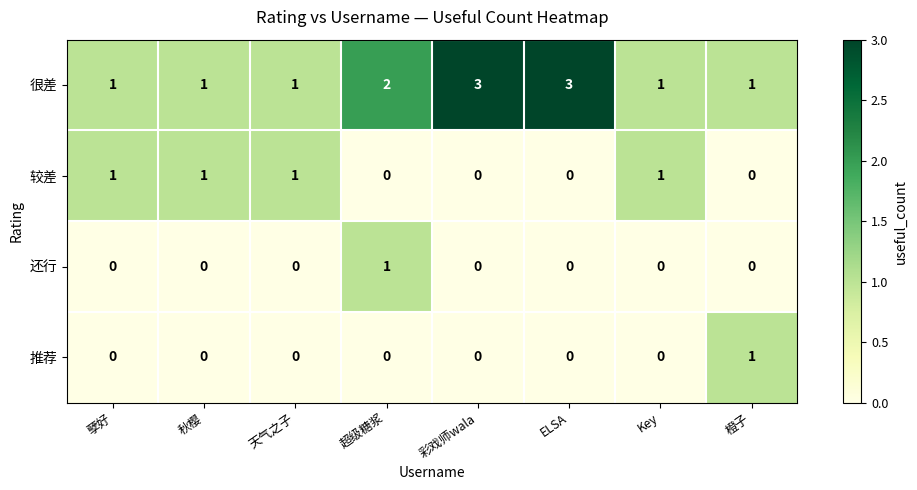

The value of 推荐 at Key is 0. True or false?

True